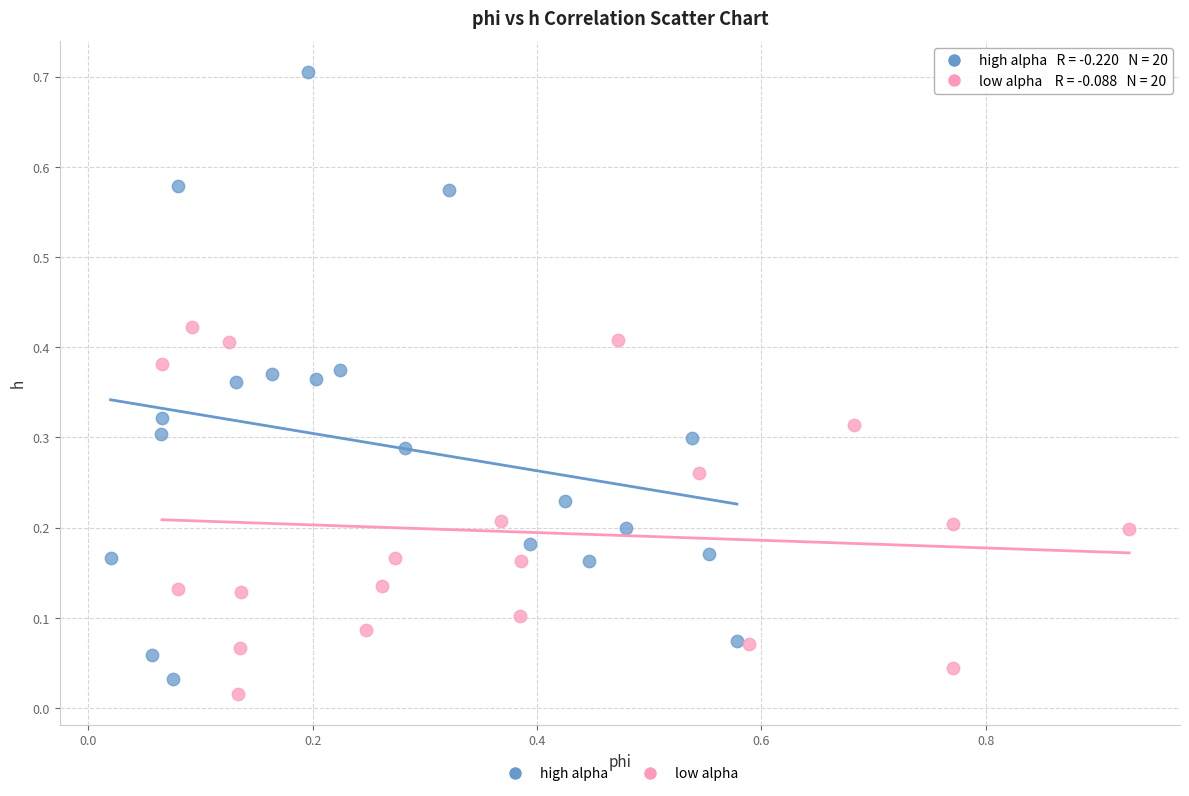

What are all the series names shown in the legend?

high alpha, low alpha